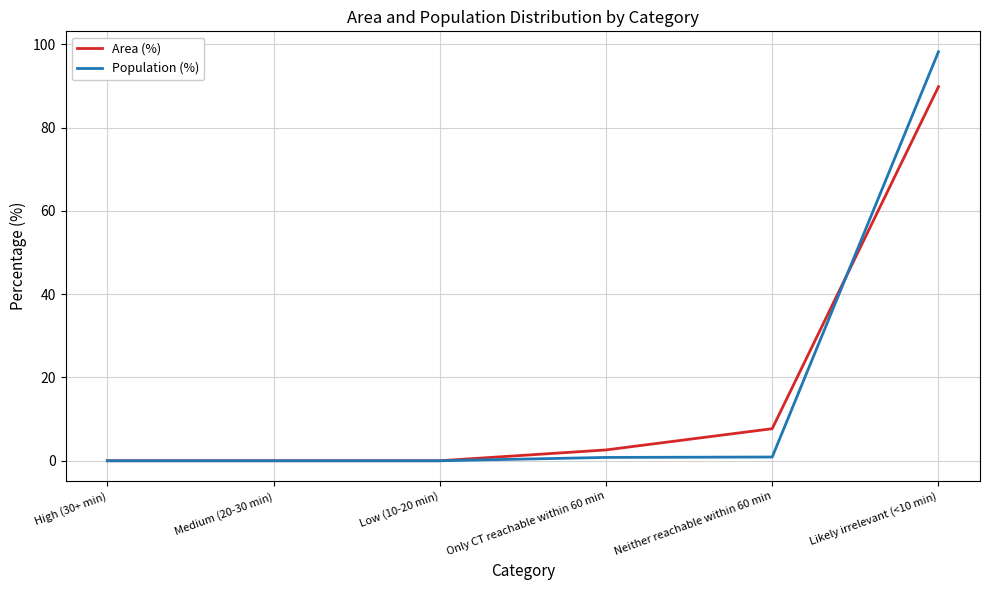

What position from the left is High (30+ min)?

1